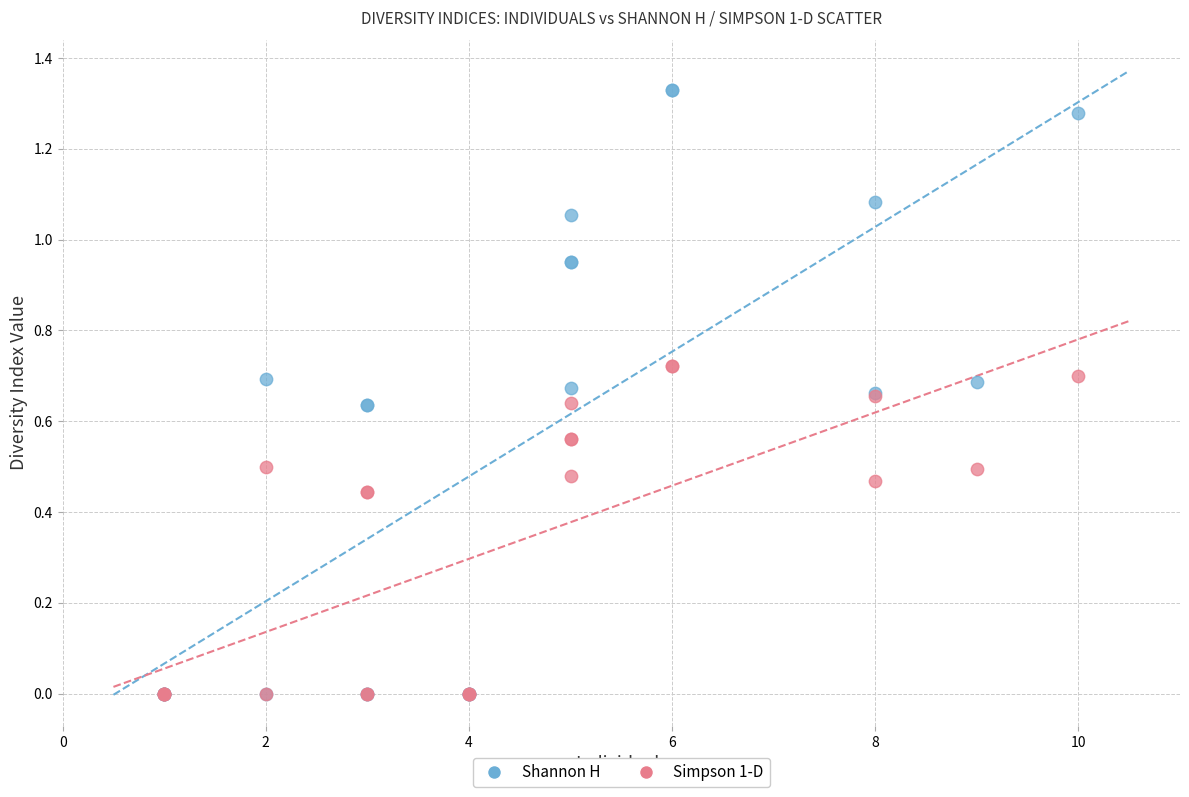

Which series contains the highest Y value?

Shannon H